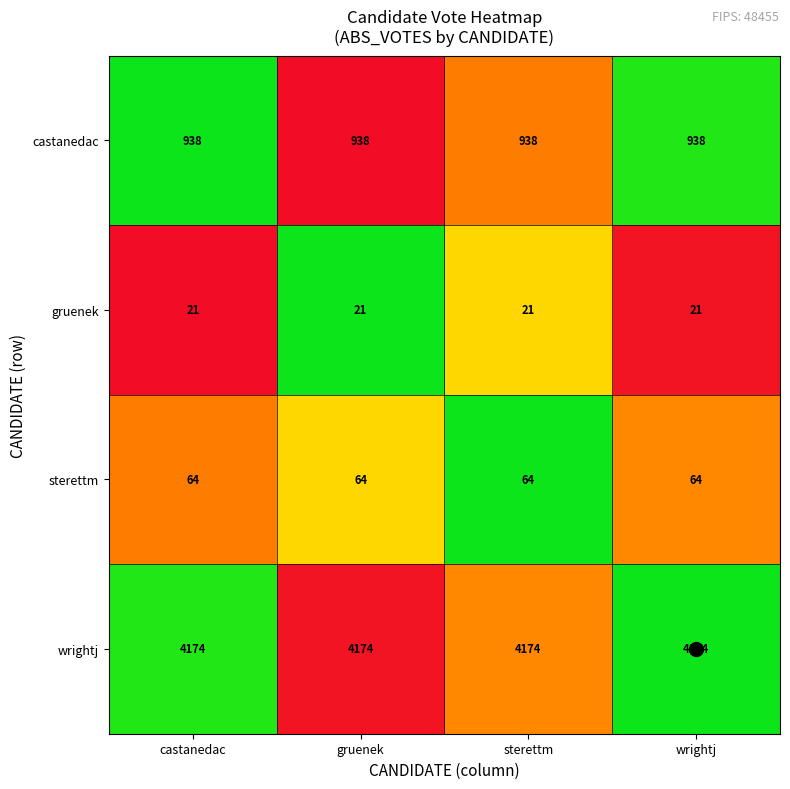

What is the maximum value for gruenek?

21